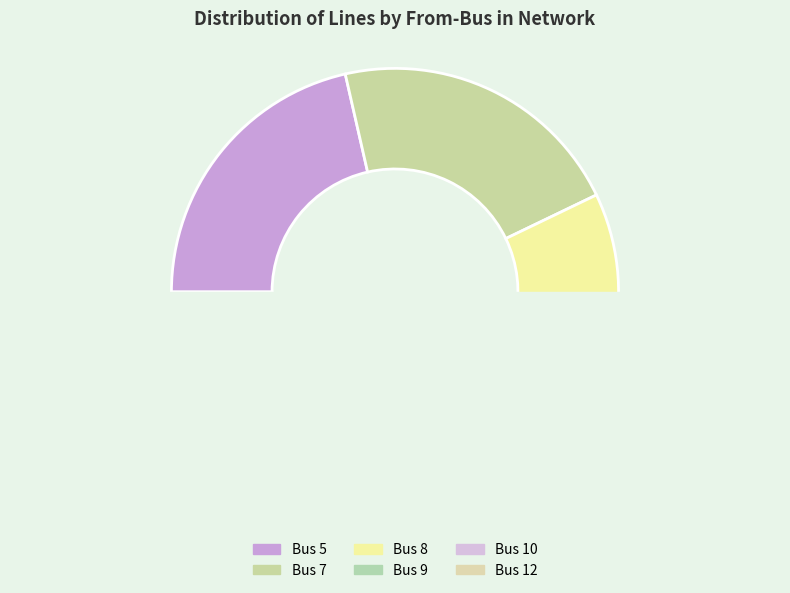

What portion of the pie excludes 12?

92.9%